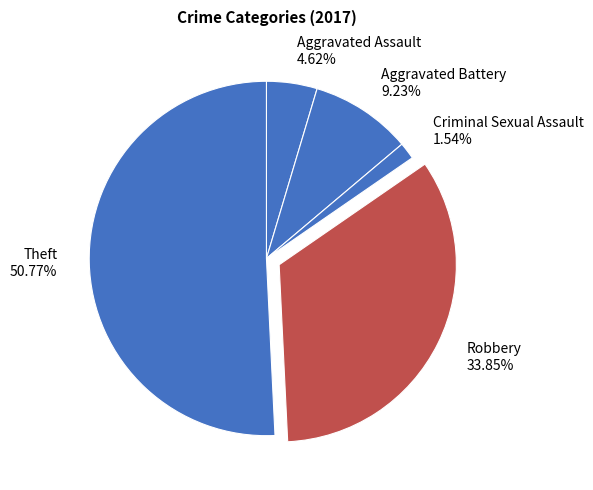

Does Robbery represent more than half of the total?

No